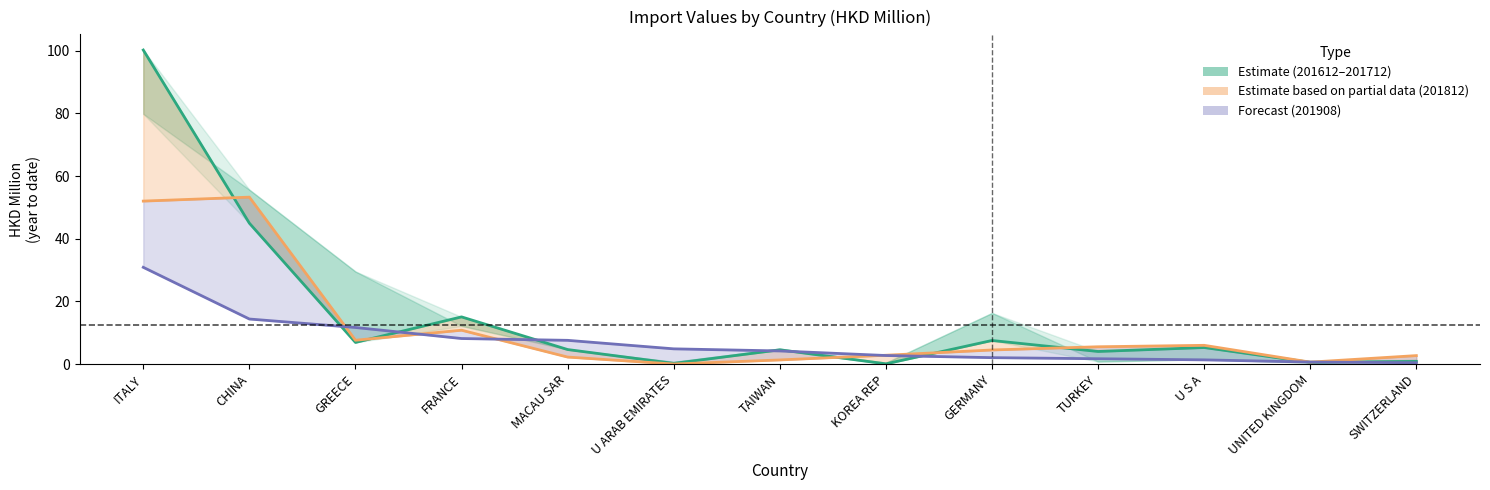

What is the maximum value shown in the chart?

100.2